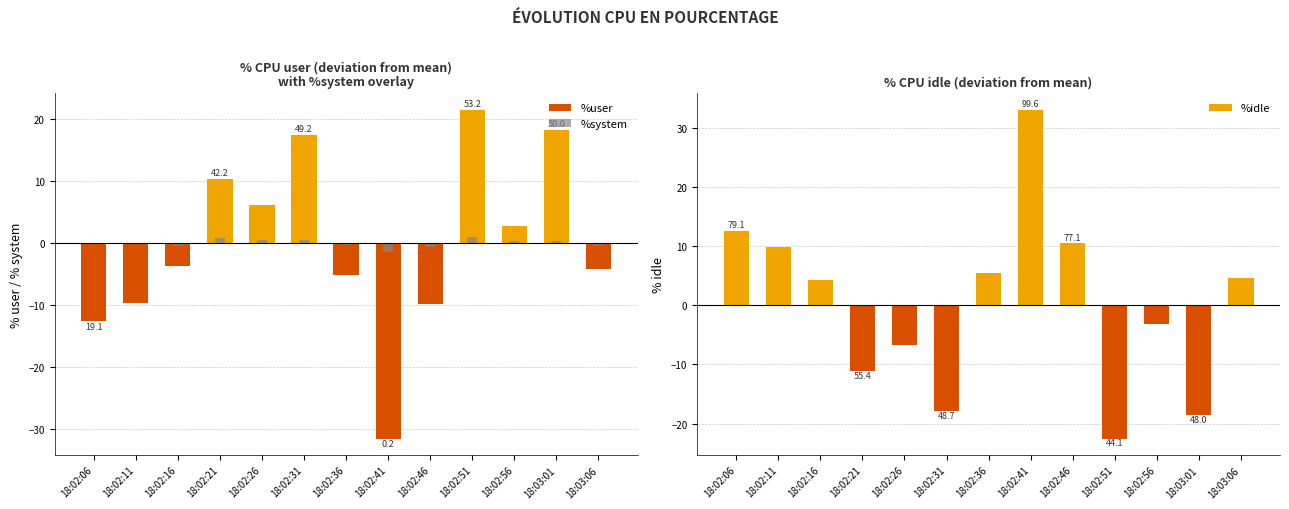

At which category is the sum across all series the highest?

18:02:56